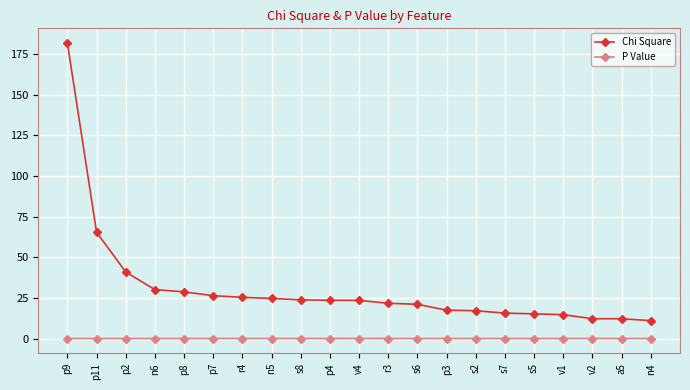

At how many categories does at least one series exceed 170?

1